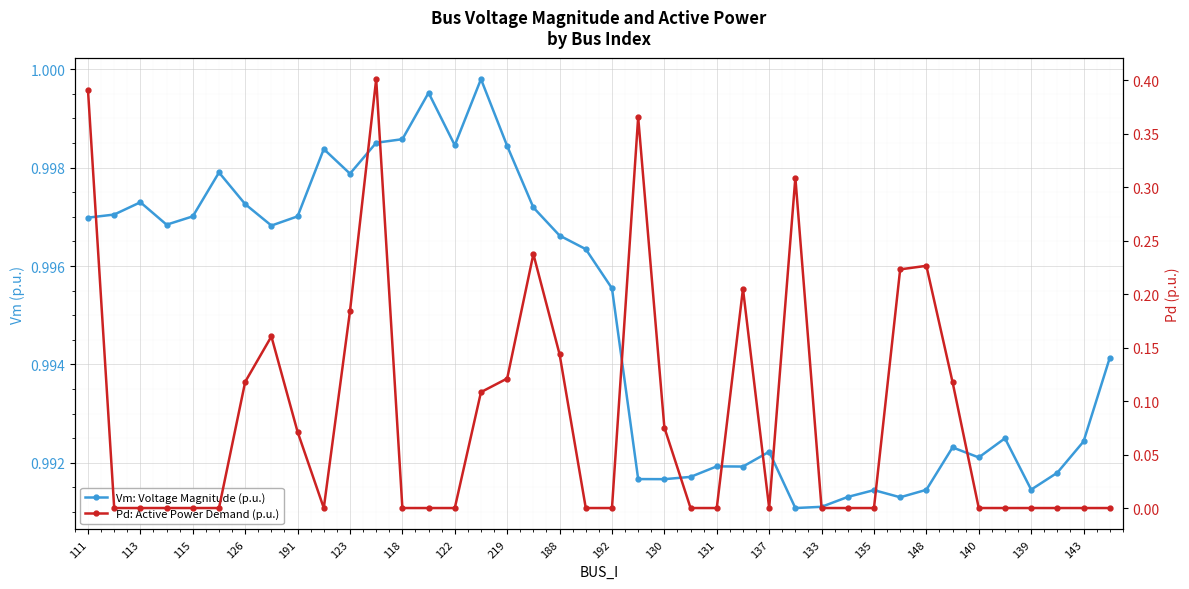

Which series changed the most between 111 and 135?

Pd: Active Power Demand (p.u.)